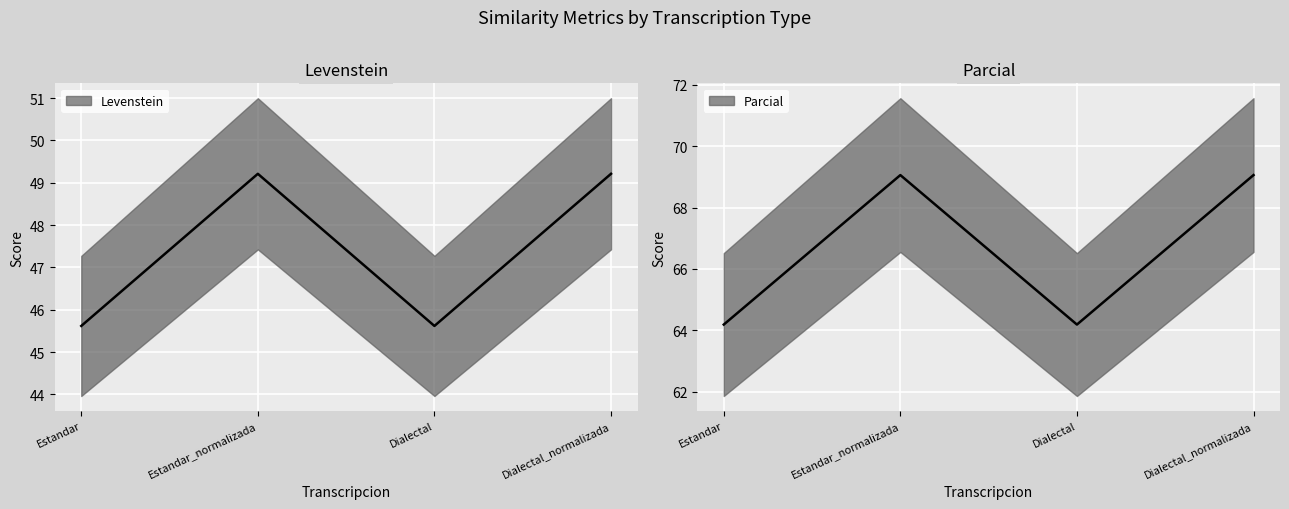

What is the maximum value shown in the chart?

69.1